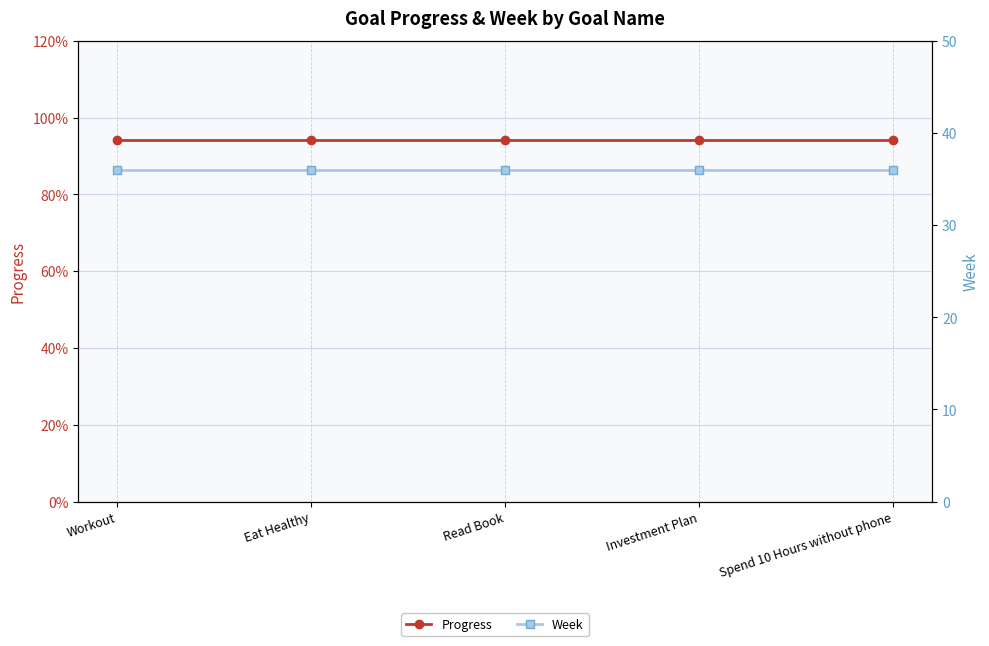

Reading left to right, extract all data points from this chart.

Progress: Workout=0.9	Eat Healthy=0.9	Read Book=0.9	Investment Plan=0.9	Spend 10 Hours without phone=0.9
Week: Workout=36.0	Eat Healthy=36.0	Read Book=36.0	Investment Plan=36.0	Spend 10 Hours without phone=36.0